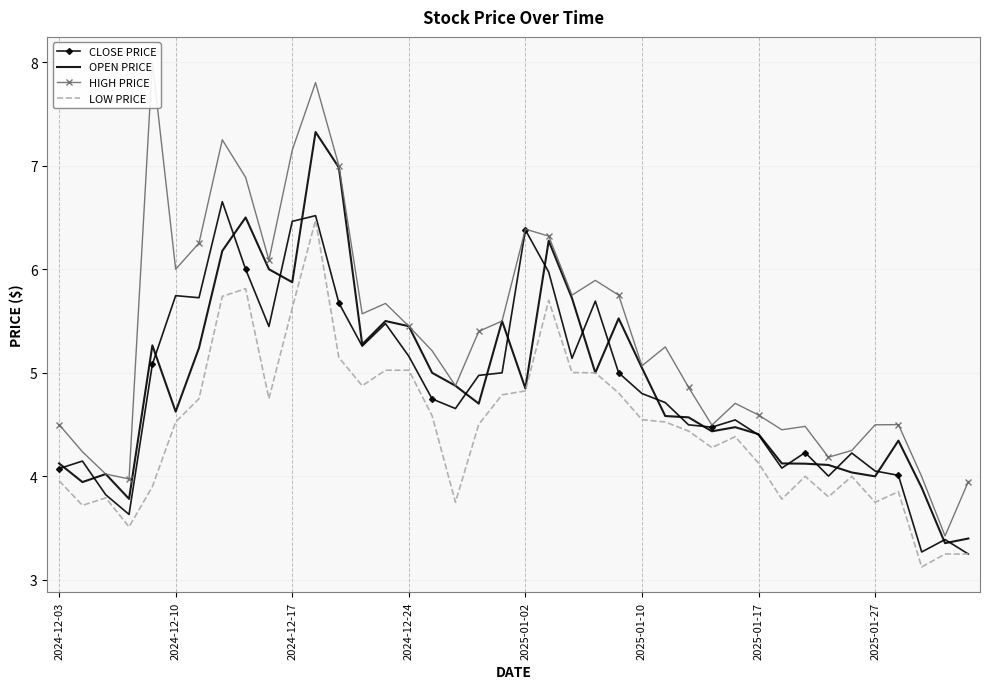

Does the chart have visible grid lines?

Yes